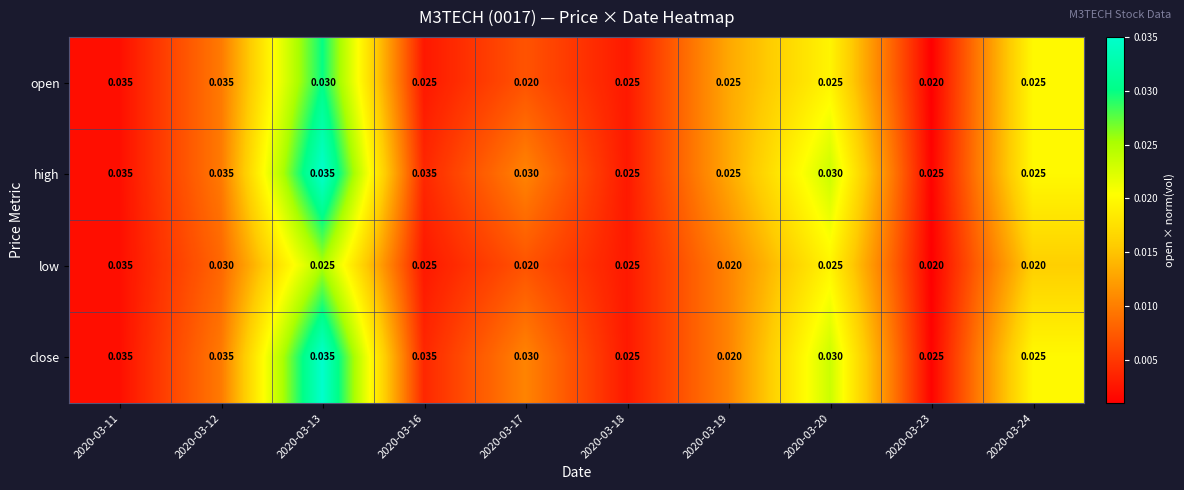

Which series changed the most between 2020-03-12 and 2020-03-23?

open